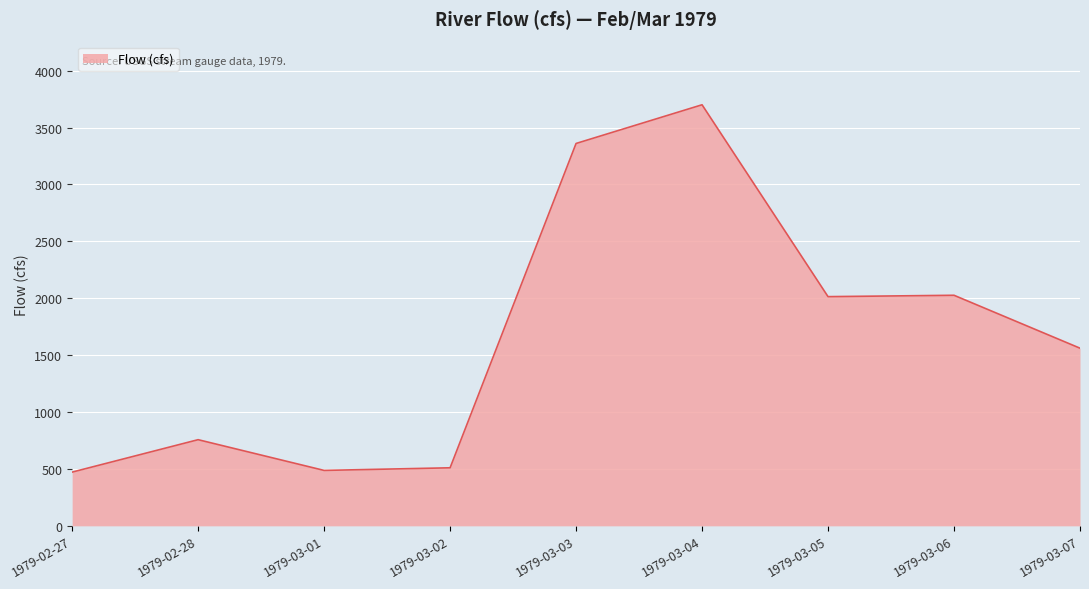

What is the change in value from 1979-02-27 to 1979-03-07?

+1089